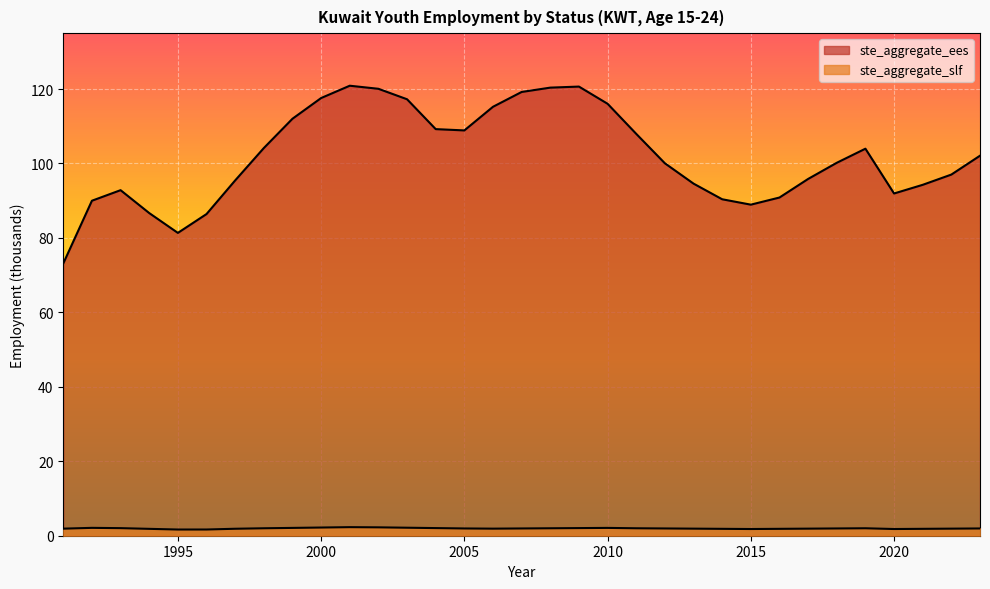

Reading right to left, transcribe all the data shown in this chart.

ste_aggregate_ees: 102.1	97.0	94.3	91.9	104.0	100.2	95.8	90.8	88.9	90.4	94.6	100.0	108.0	116.0	120.7	120.4	119.2	115.2	108.9	109.2	117.2	120.1	120.9	117.6	112.0	104.1	95.4	86.4	81.3	86.7	92.8	90.0	73.1
ste_aggregate_slf: 1.9	1.9	1.9	1.8	2.0	1.9	1.9	1.9	1.8	1.9	1.9	1.9	2.0	2.1	2.0	2.0	1.9	1.9	1.9	2.0	2.1	2.2	2.3	2.2	2.1	2.0	1.9	1.7	1.7	1.8	2.0	2.1	1.9